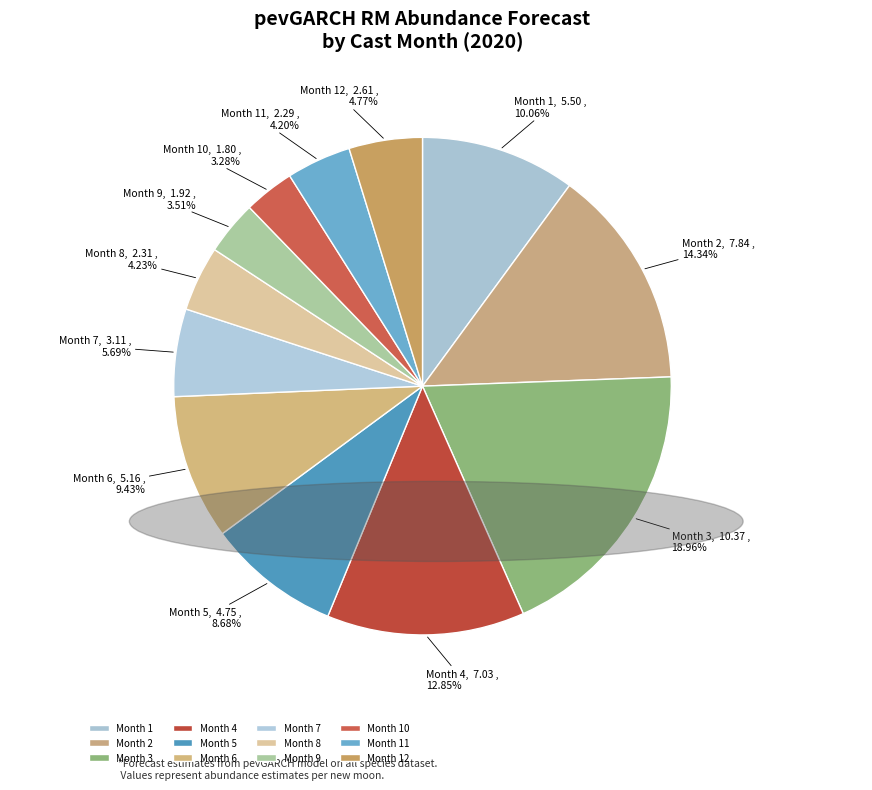

Is Month 12 the majority of the pie?

No